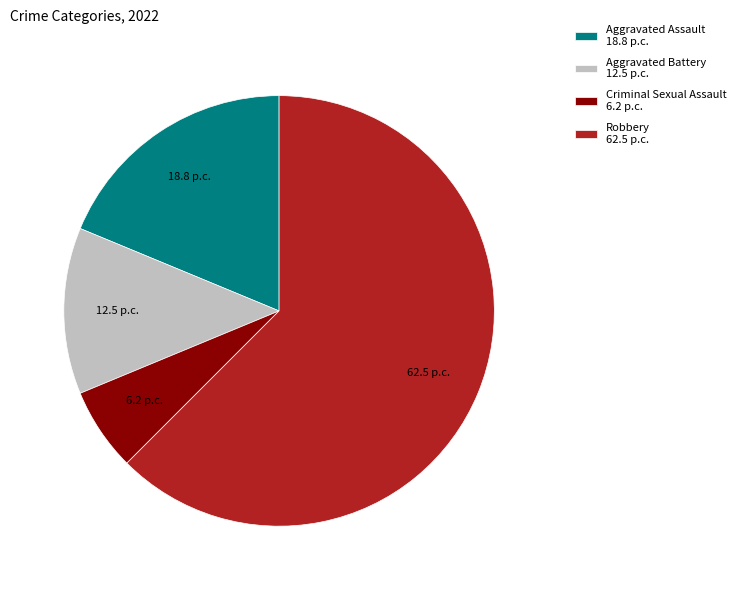

Which slice is the smallest?

Criminal Sexual Assault